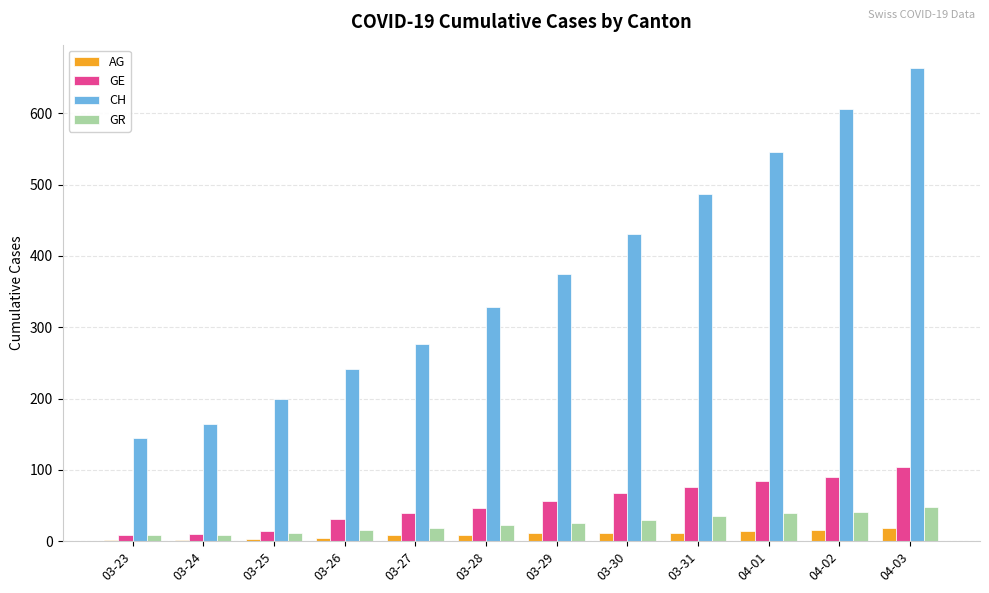

What is the maximum value for AG?

18